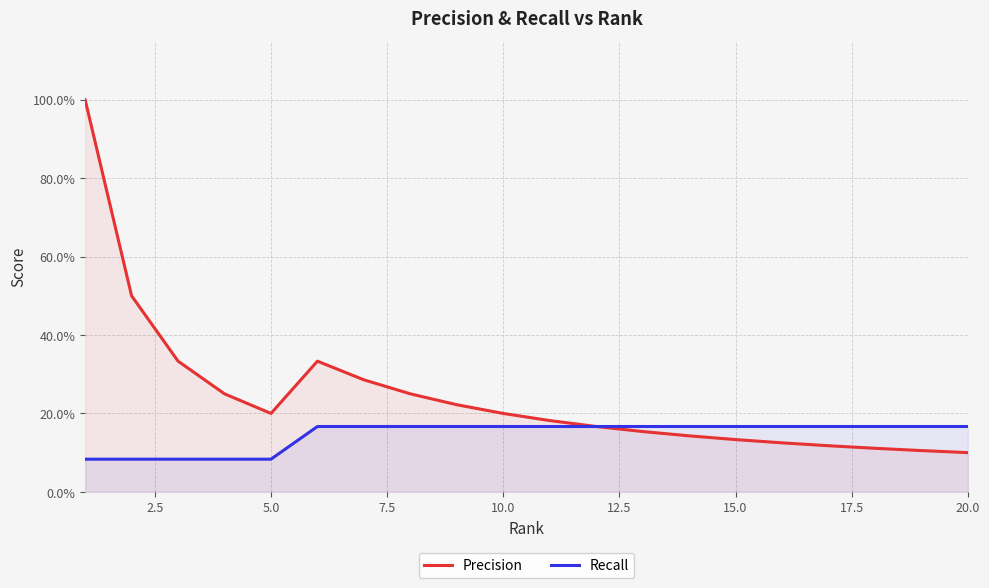

What is the difference between the second highest and second lowest values in the Recall series?

0.1